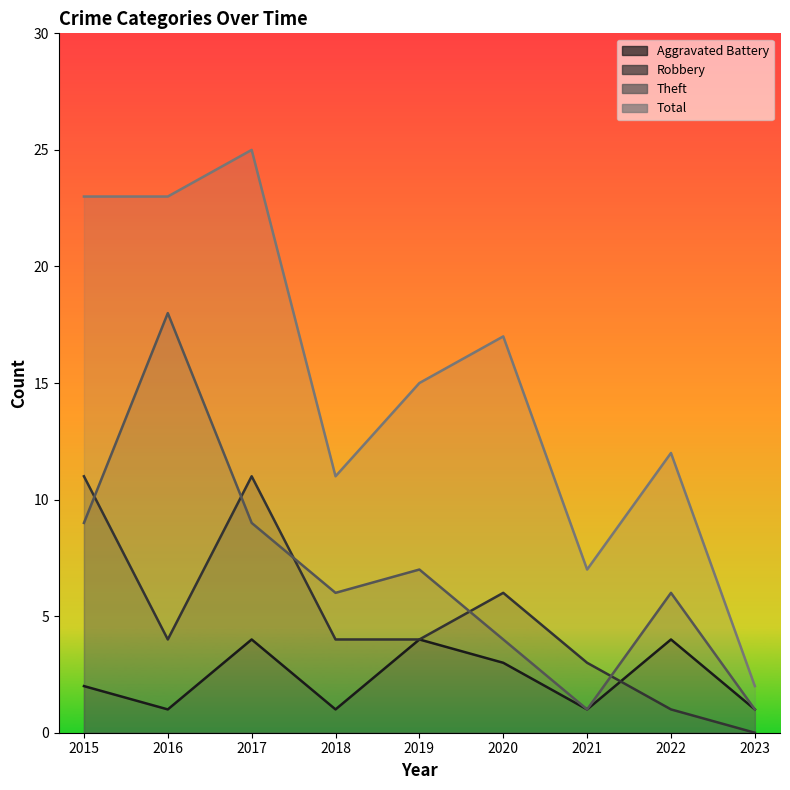

The value of Theft at 2018 is 10. True or false?

False